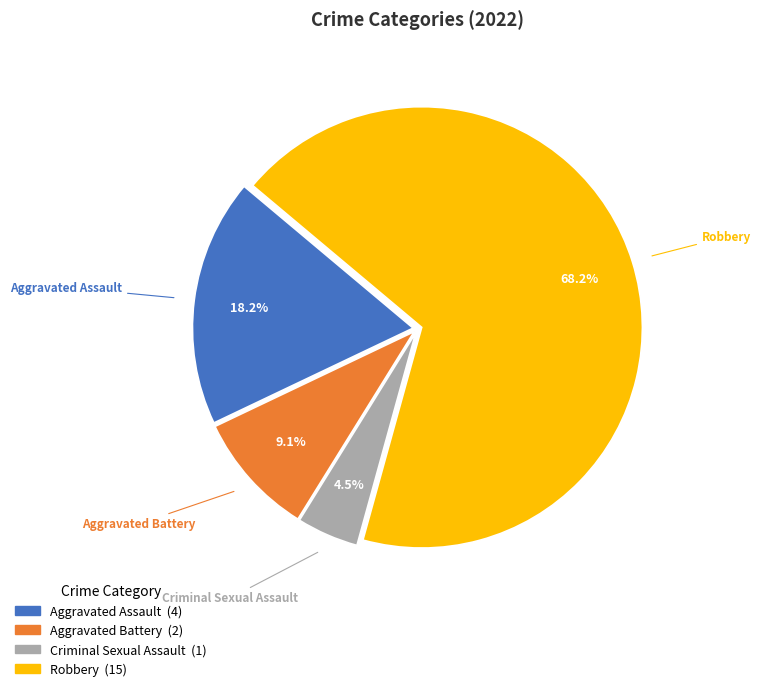

The Aggravated Assault slice represents 25% of the pie. True or false?

False